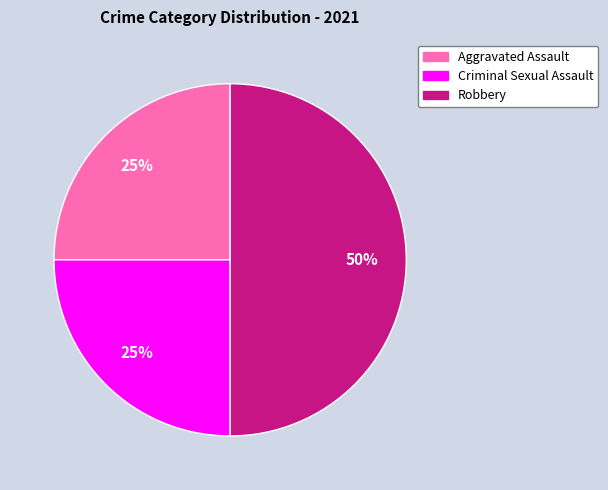

To the nearest percent, what is the average slice percentage?

33%